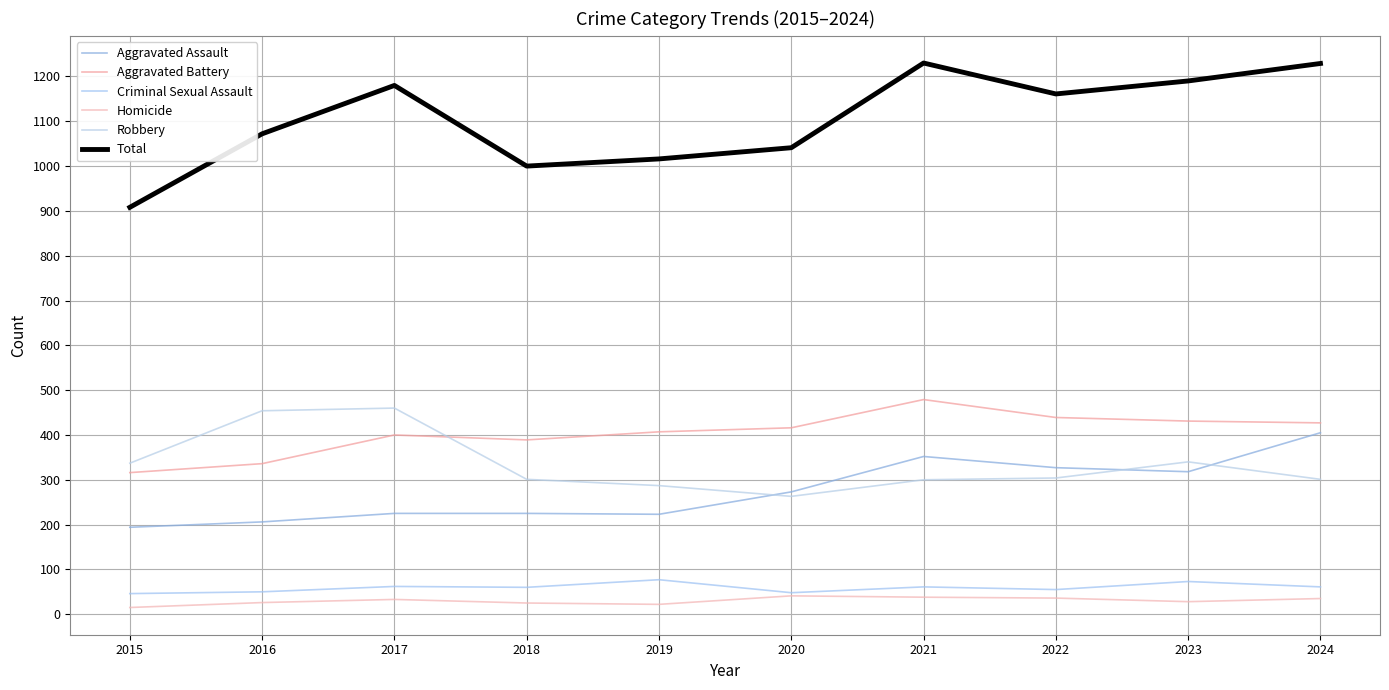

List the series in order of their peak value, highest first.

Total, Aggravated Battery, Robbery, Aggravated Assault, Criminal Sexual Assault, Homicide